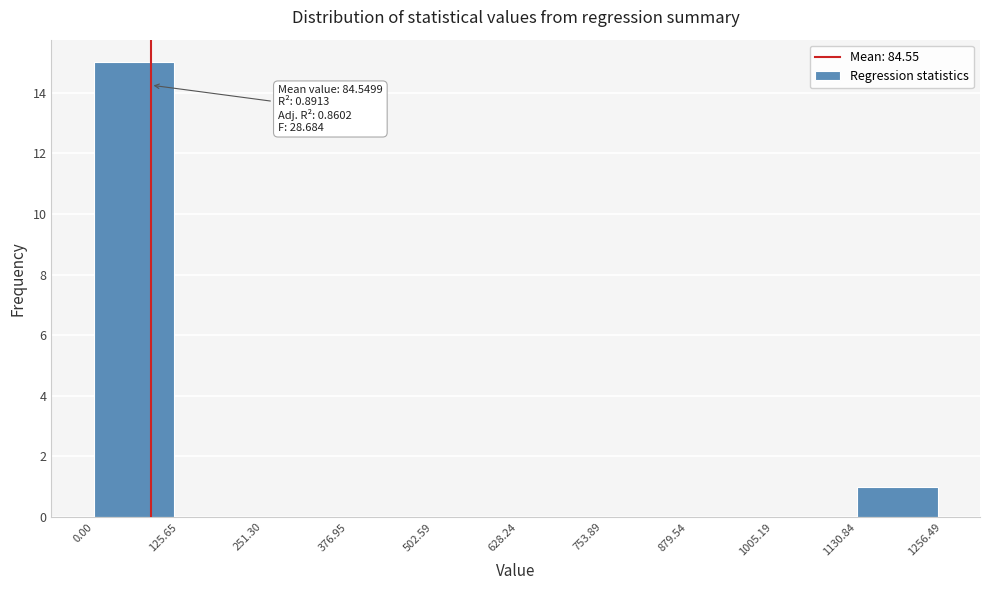

Which range on the x-axis has the tallest bar?

0.00 to 125.65